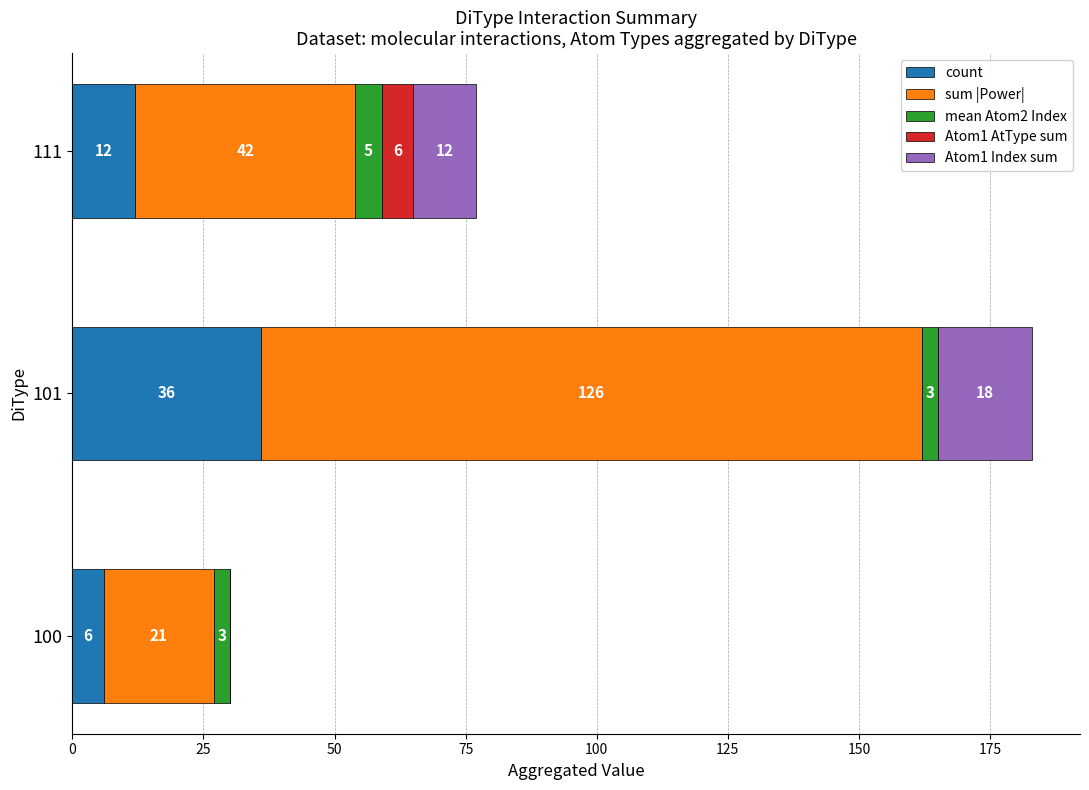

At which category is the sum across all series the highest?

101